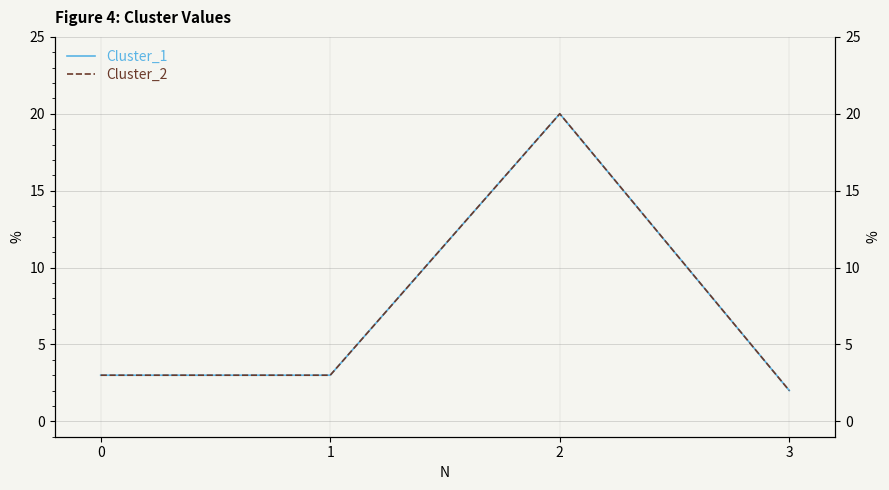

At which category is the sum across all series the highest?

2